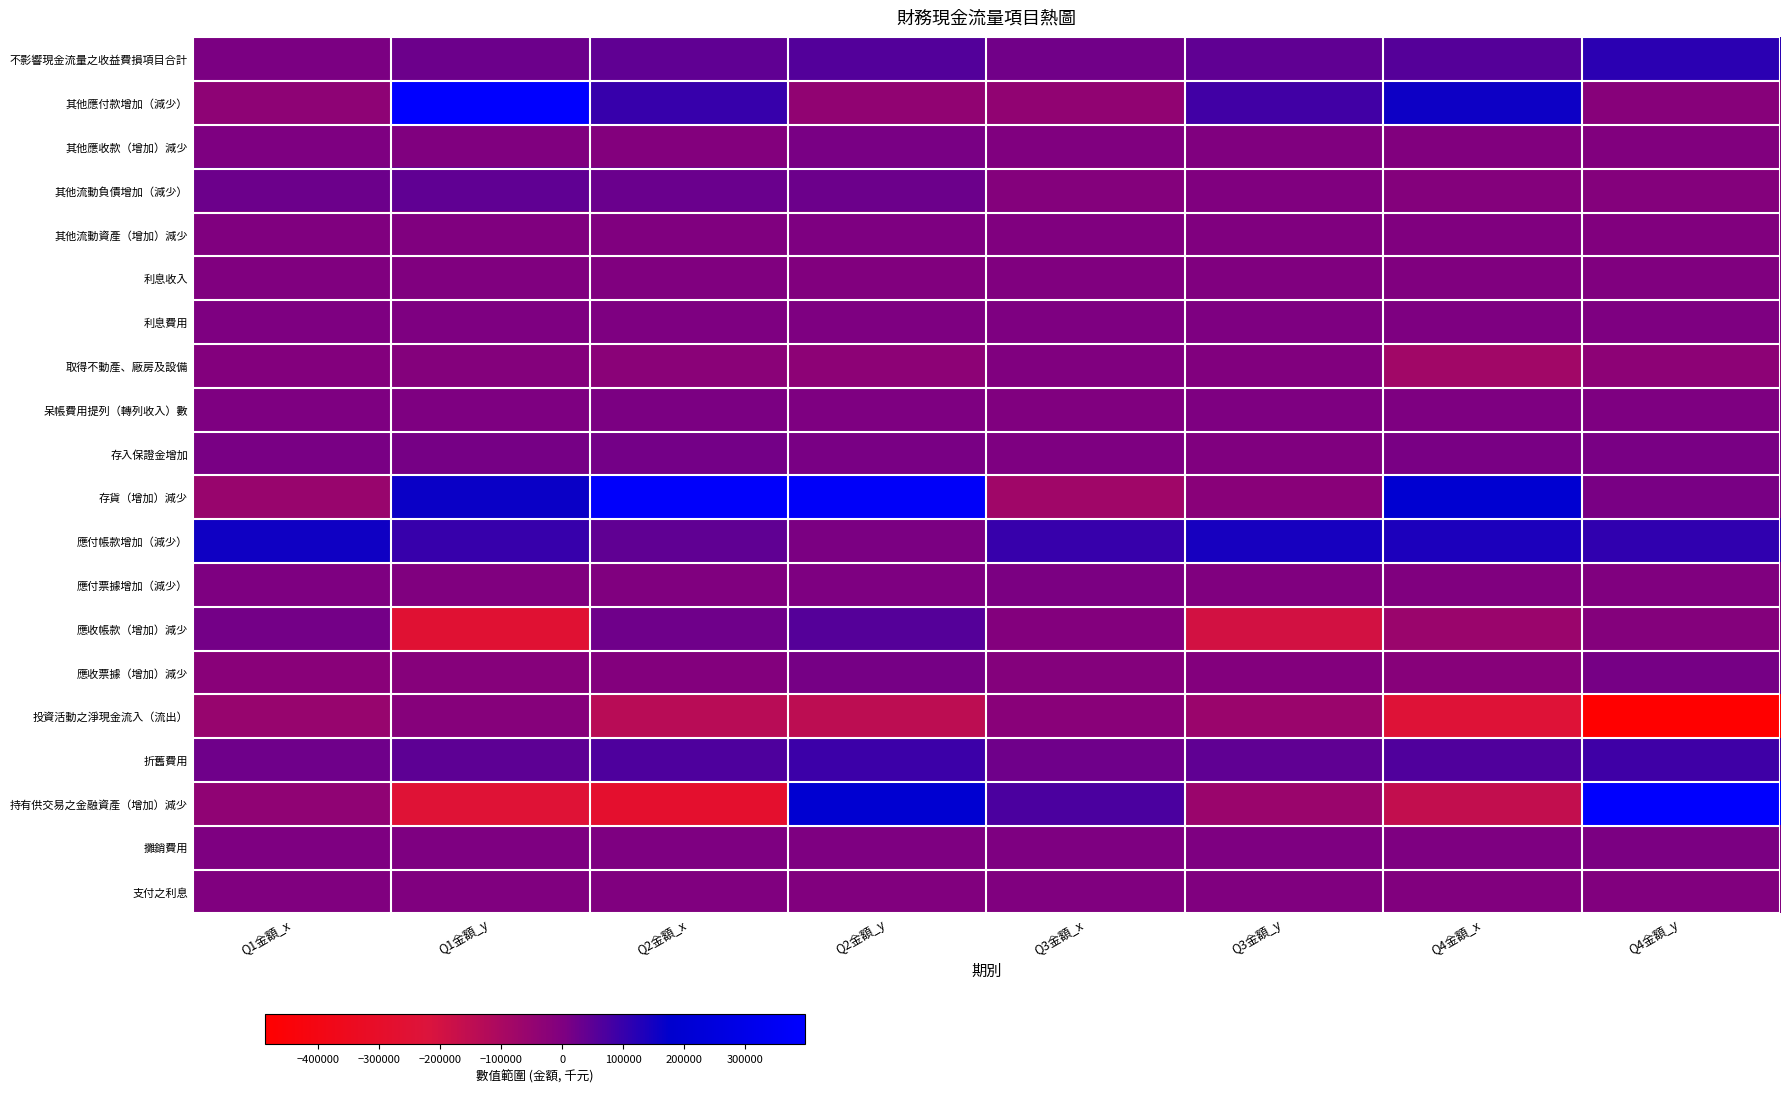

Reading left to right, list all the values displayed in this chart.

不影響現金流量之收益費損項目合計: Q1金額_x=5356	Q1金額_y=26291	Q2金額_x=44747	Q2金額_y=60876	Q3金額_x=21068	Q3金額_y=44571	Q4金額_x=58816	Q4金額_y=115038
其他應付款增加（減少）: Q1金額_x=-35822	Q1金額_y=398060	Q2金額_x=99087	Q2金額_y=-42025	Q3金額_x=-43091	Q3金額_y=86060	Q4金額_x=159264	Q4金額_y=-18955
其他應收款（增加）減少: Q1金額_x=3336	Q1金額_y=-257	Q2金額_x=-7833	Q2金額_y=7656	Q3金額_x=-2081	Q3金額_y=-387	Q4金額_x=-4230	Q4金額_y=-3666
其他流動負債增加（減少）: Q1金額_x=26255	Q1金額_y=43712	Q2金額_x=28104	Q2金額_y=25920	Q3金額_x=-10258	Q3金額_y=-2853	Q4金額_x=-10869	Q4金額_y=-12066
其他流動資產（增加）減少: Q1金額_x=-292	Q1金額_y=-418	Q2金額_x=-384	Q2金額_y=832	Q3金額_x=155	Q3金額_y=-751	Q4金額_x=-2255	Q4金額_y=-3137
利息收入: Q1金額_x=-1066	Q1金額_y=-1900	Q2金額_x=-2436	Q2金額_y=-3036	Q3金額_x=-552	Q3金額_y=-1132	Q4金額_x=-1674	Q4金額_y=-2271
利息費用: Q1金額_x=812	Q1金額_y=1680	Q2金額_x=2589	Q2金額_y=3523	Q3金額_x=881	Q3金額_y=1857	Q4金額_x=2795	Q4金額_y=3808
取得不動產、廠房及設備: Q1金額_x=-8483	Q1金額_y=-12346	Q2金額_x=-26036	Q2金額_y=-32411	Q3金額_x=-1879	Q3金額_y=-3445	Q4金額_x=-79921	Q4金額_y=-32394
呆帳費用提列（轉列收入）數: Q1金額_x=1002	Q1金額_y=2546	Q2金額_x=4489	Q2金額_y=2109	Q3金額_x=-168	Q3金額_y=1466	Q4金額_x=808	Q4金額_y=3089
存入保證金增加: Q1金額_x=9518	Q1金額_y=14028	Q2金額_x=14325	Q2金額_y=10233	Q3金額_x=700	Q3金額_y=0	Q4金額_x=9064	Q4金額_y=10275
存貨（增加）減少: Q1金額_x=-61349	Q1金額_y=160947	Q2金額_x=379242	Q2金額_y=372978	Q3金額_x=-77278	Q3金額_y=-22154	Q4金額_x=196051	Q4金額_y=9252
應付帳款增加（減少）: Q1金額_x=155955	Q1金額_y=99265	Q2金額_x=43239	Q2金額_y=5365	Q3金額_x=97782	Q3金額_y=145448	Q4金額_x=136556	Q4金額_y=109962
應付票據增加（減少）: Q1金額_x=1680	Q1金額_y=0	Q2金額_x=0	Q2金額_y=818	Q3金額_x=6781	Q3金額_y=-818	Q4金額_x=-818	Q4金額_y=11
應收帳款（增加）減少: Q1金額_x=15564	Q1金額_y=-257261	Q2金額_x=23365	Q2金額_y=58867	Q3金額_x=-7099	Q3金額_y=-197034	Q4金額_x=-62415	Q4金額_y=-10154
應收票據（增加）減少: Q1金額_x=-22182	Q1金額_y=-16653	Q2金額_x=-9218	Q2金額_y=12654	Q3金額_x=-12329	Q3金額_y=-7857	Q4金額_x=-17889	Q4金額_y=12398
投資活動之淨現金流入（流出）: Q1金額_x=-56050	Q1金額_y=-14054	Q2金額_x=-135870	Q2金額_y=-145211	Q3金額_x=-21461	Q3金額_y=-64404	Q4金額_x=-240254	Q4金額_y=-487081
折舊費用: Q1金額_x=23138	Q1金額_y=45897	Q2金額_x=69029	Q2金額_y=93763	Q3金額_x=22488	Q3金額_y=43824	Q4金額_x=65840	Q4金額_y=88716
持有供交易之金融資產（增加）減少: Q1金額_x=-39446	Q1金額_y=-247313	Q2金額_x=-280177	Q2金額_y=194602	Q3金額_x=69604	Q3金額_y=-63460	Q4金額_x=-161943	Q4金額_y=392560
攤銷費用: Q1金額_x=482	Q1金額_y=1008	Q2金額_x=1640	Q2金額_y=2708	Q3金額_x=955	Q3金額_y=2333	Q4金額_x=3773	Q4金額_y=5240
支付之利息: Q1金額_x=-1189	Q1金額_y=-1675	Q2金額_x=-2869	Q2金額_y=-3468	Q3金額_x=-1212	Q3金額_y=-1903	Q4金額_x=-3129	Q4金額_y=-3841